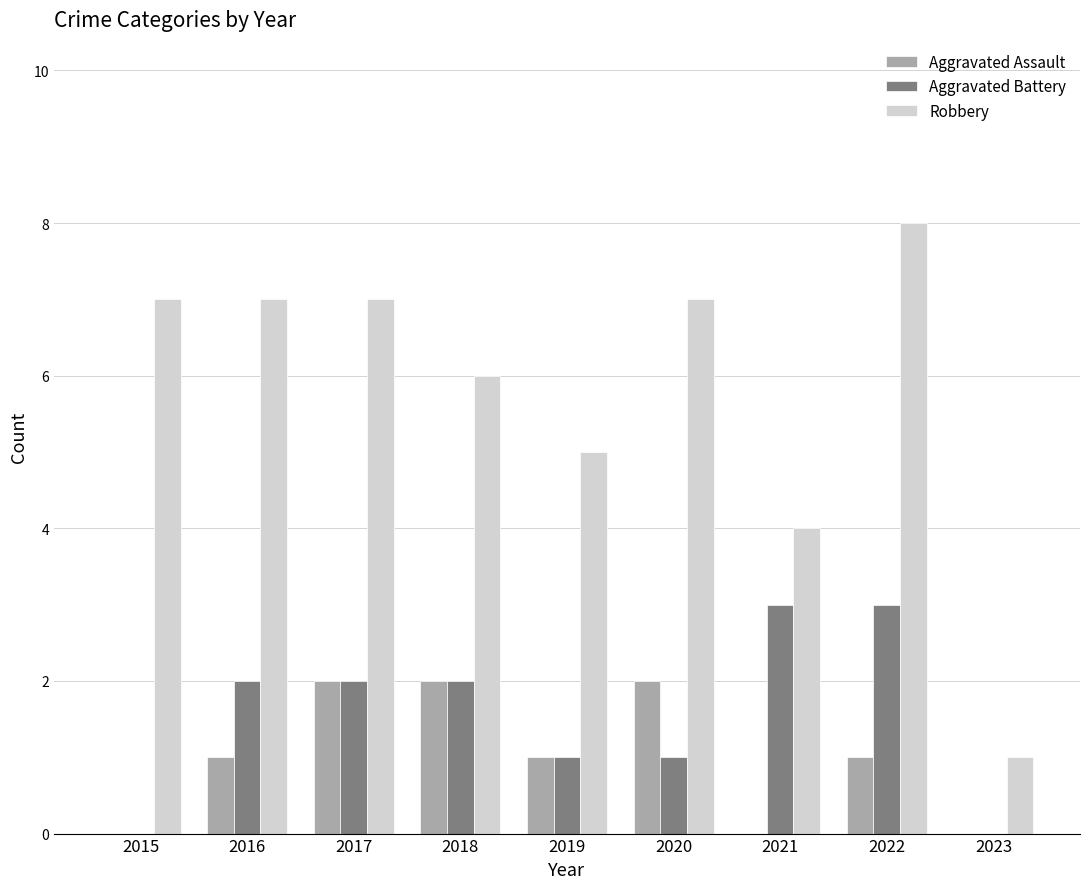

Is the value of Aggravated Assault at 2015 greater than the value of Aggravated Battery at 2018?

No